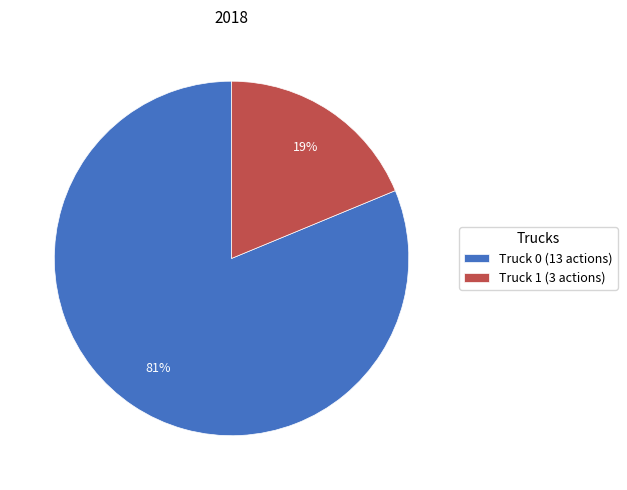

To the nearest percent, what is the combined percentage of Truck 0 (13 actions) and Truck 1 (3 actions)?

100%